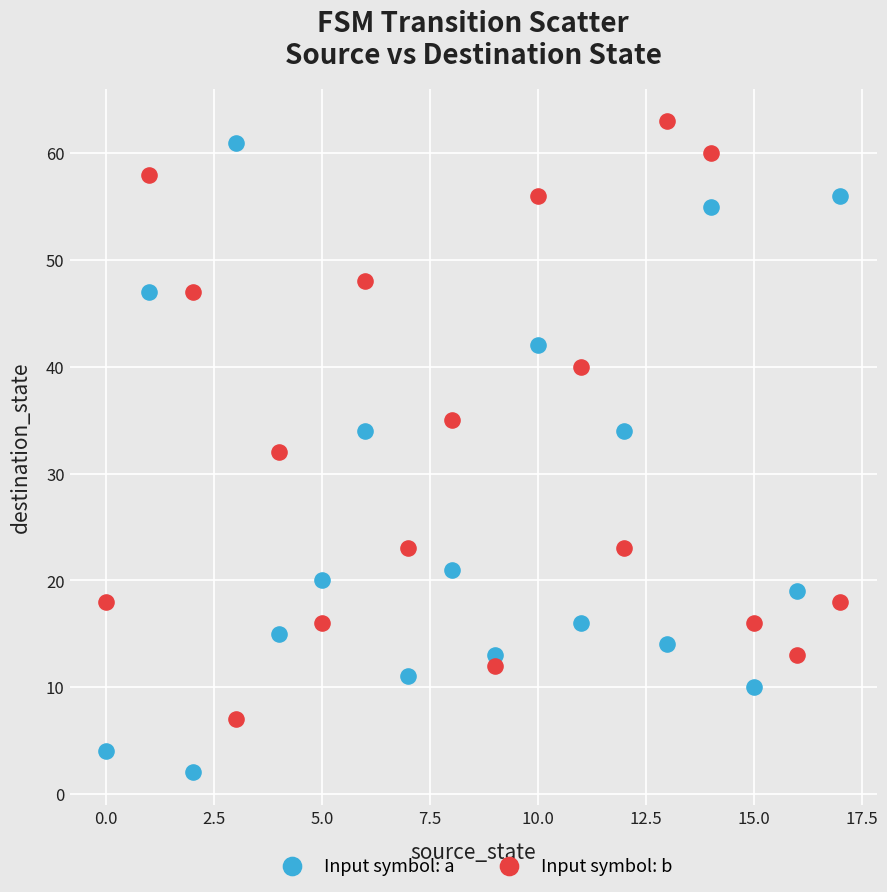

Which series reaches the maximum Y coordinate?

Input symbol: b